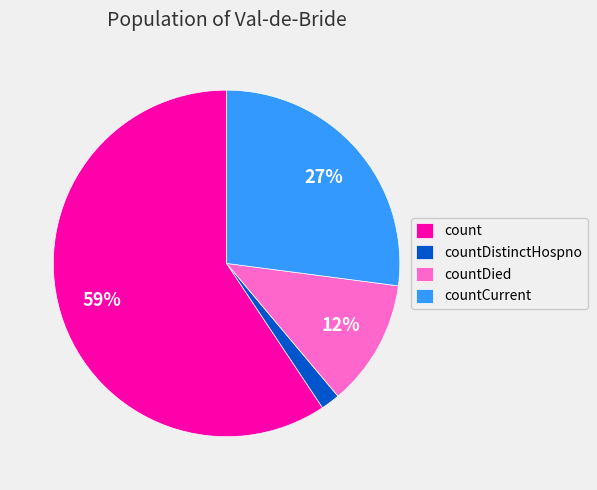

To the nearest percent, what is the average slice percentage?

25%